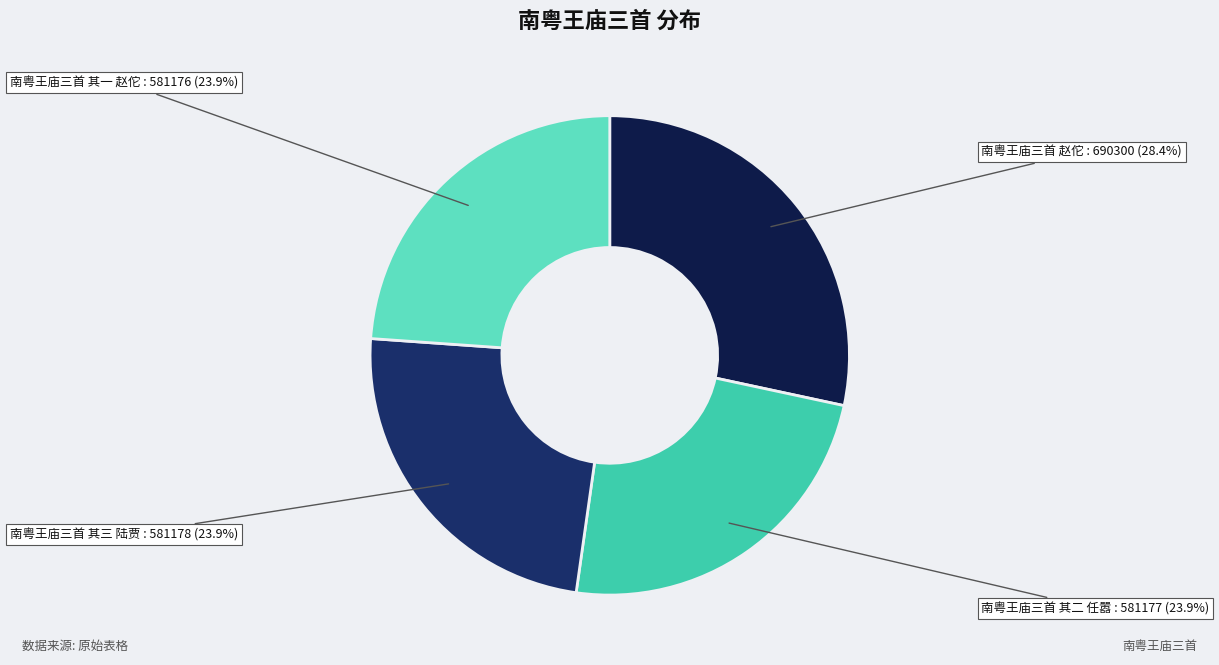

What is the ratio of the value at 南粤王庙三首 其二 任嚣 to the value at 南粤王庙三首 赵佗?

0.8